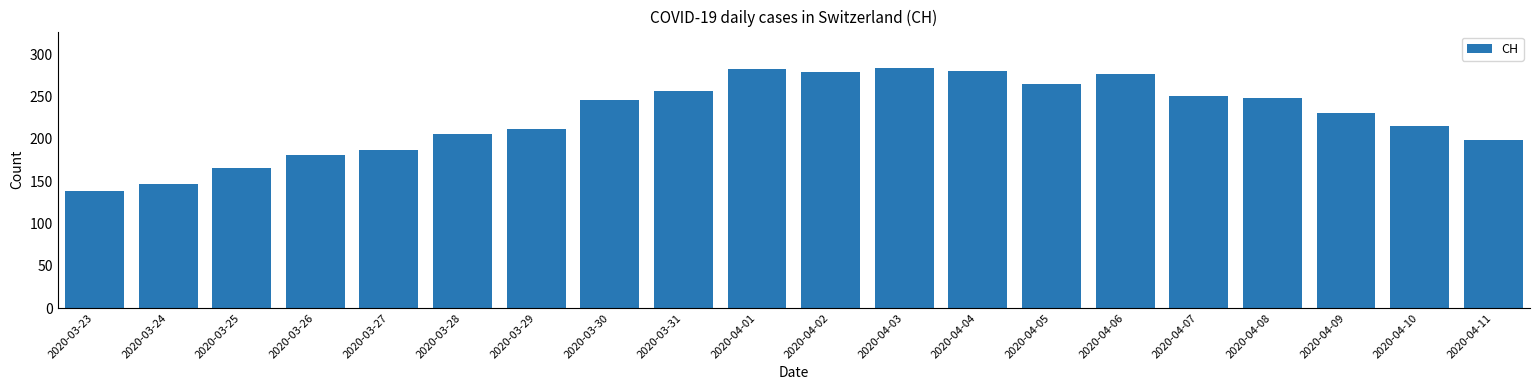

What is the ratio of the value at 2020-04-04 to the value at 2020-04-08?

1.1